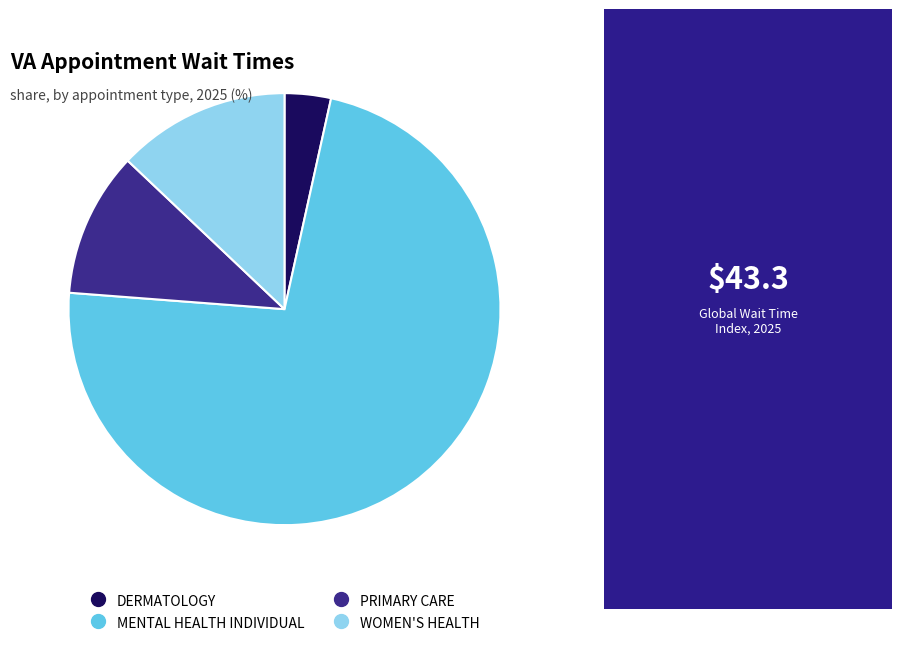

What is the largest slice in the pie chart?

MENTAL HEALTH INDIVIDUAL